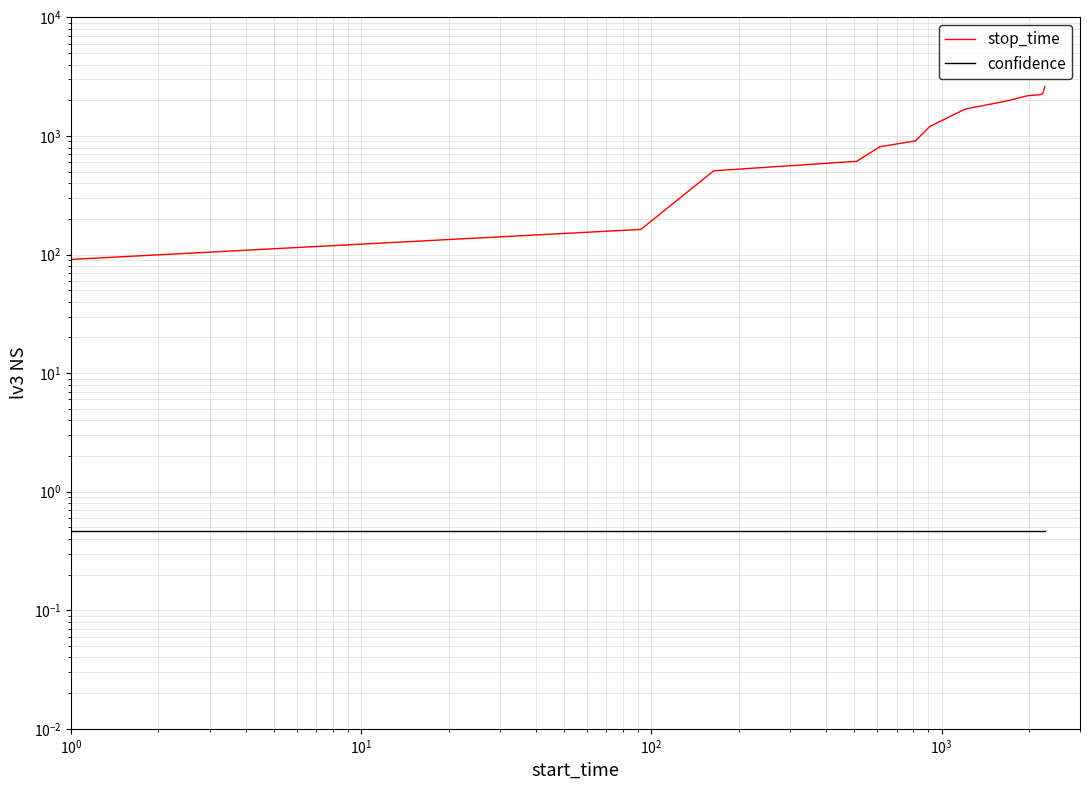

Reading left to right, what are all the values shown in this chart?

stop_time: 91.0	163.0	509.0	612.0	812.0	910.0	1203.0	1686.0	1981.0	2189.0	2230.0	2270.0	2613.0
confidence: 0.5	0.5	0.5	0.5	0.5	0.5	0.5	0.5	0.5	0.5	0.5	0.5	0.5